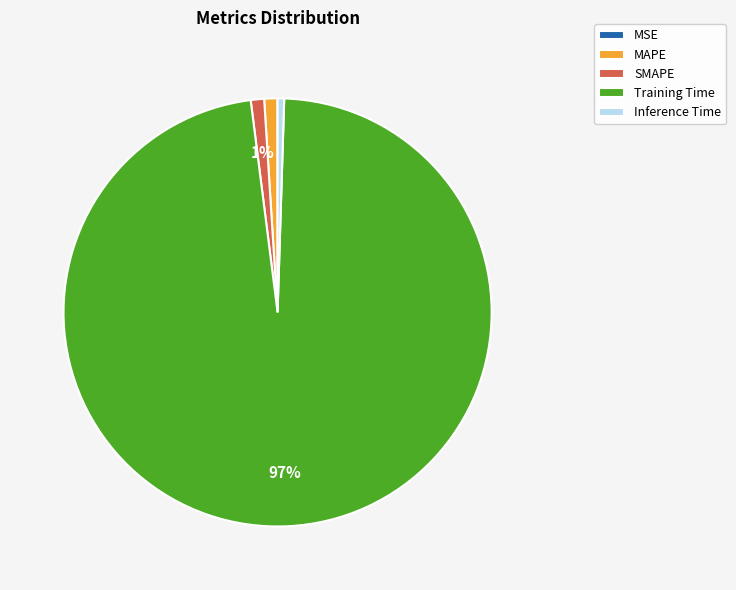

Combined, do Inference Time and MAPE account for over 50%?

No